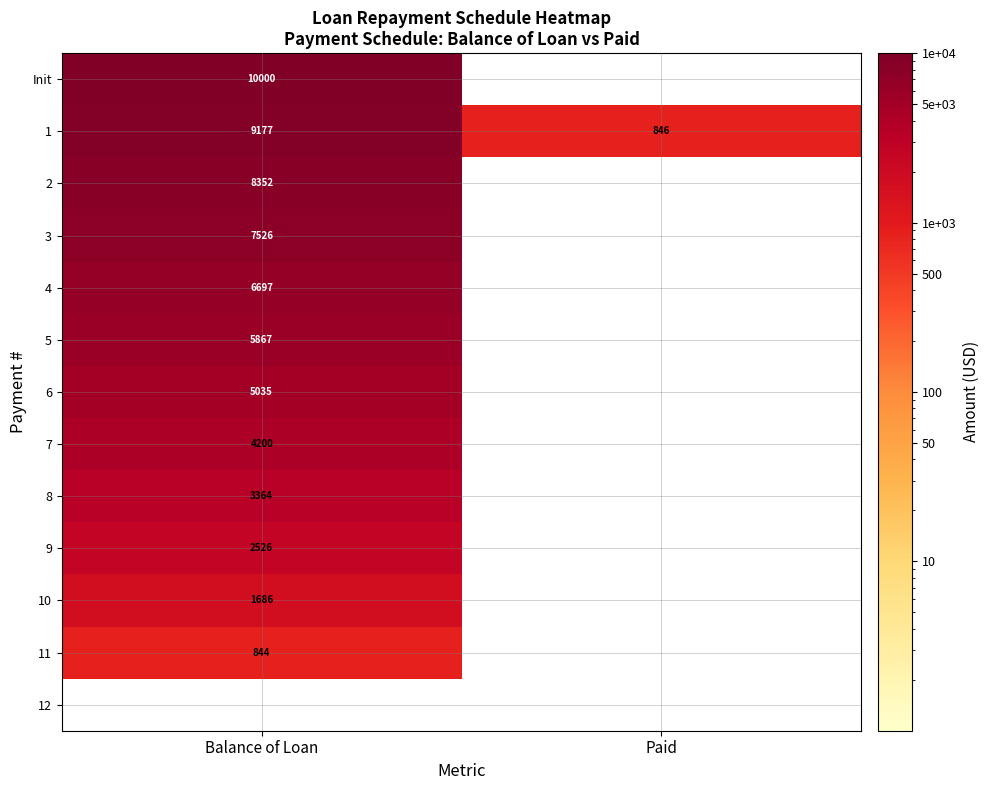

List the labels in order of 1 value, smallest first.

Paid, Balance of Loan